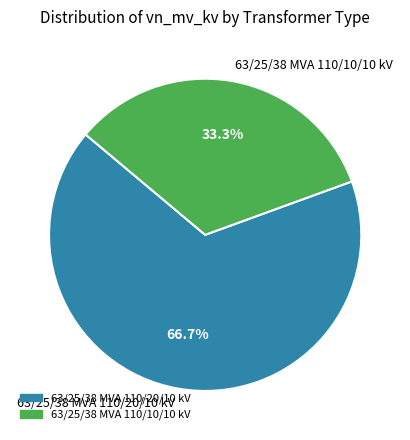

What is the largest slice in the pie chart?

63/25/38 MVA 110/20/10 kV